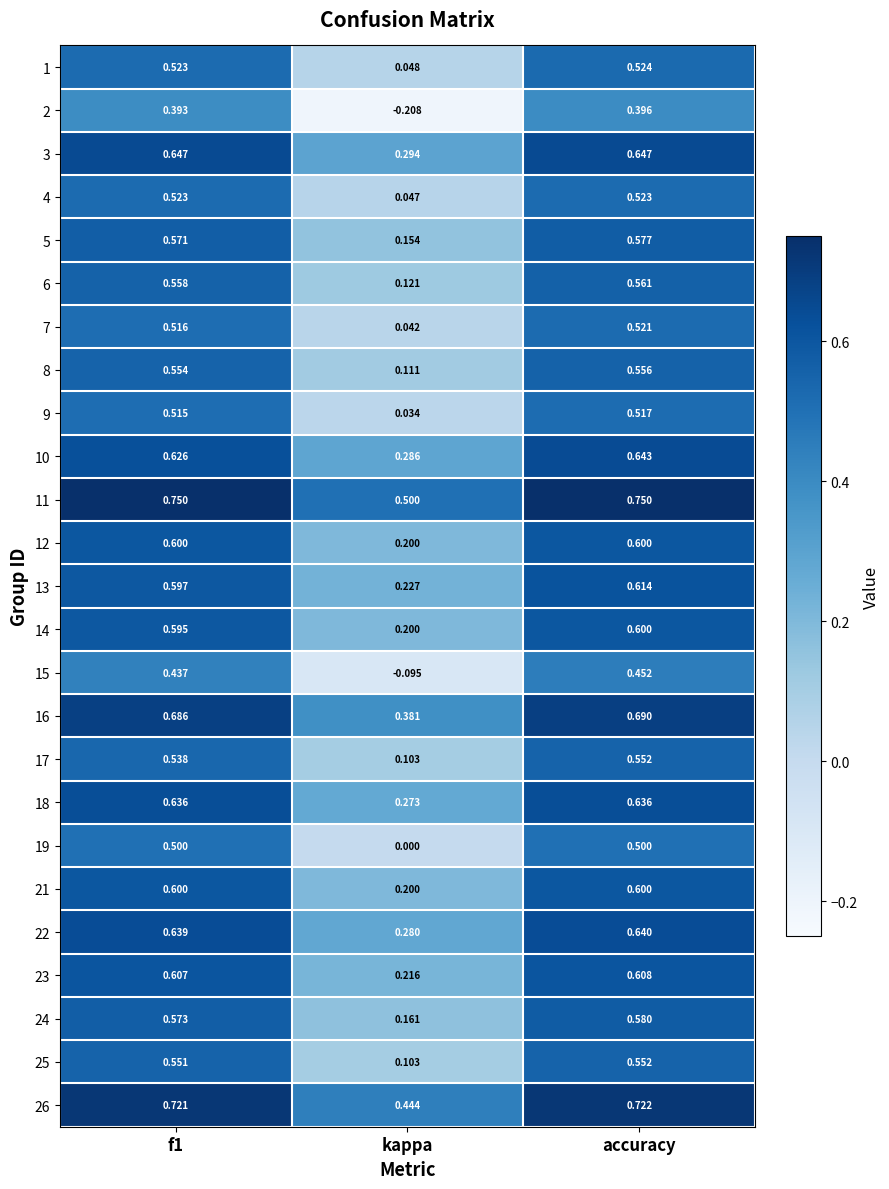

At which category is the sum across all series the highest?

accuracy